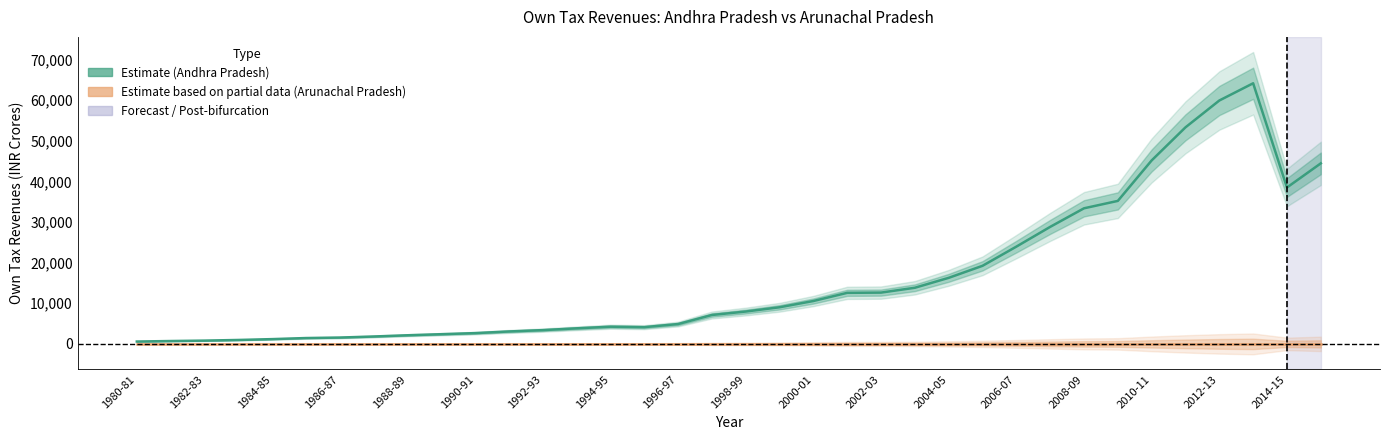

Does the chart display data point markers on the line(s)?

No